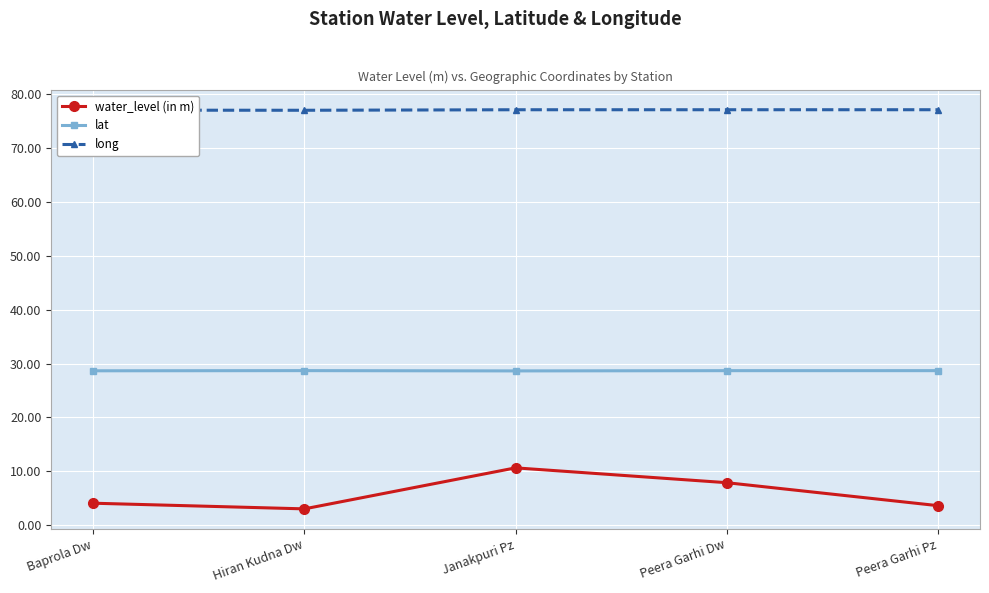

What is the value of the water_level (in m) point at the 1st from the left?

4.1